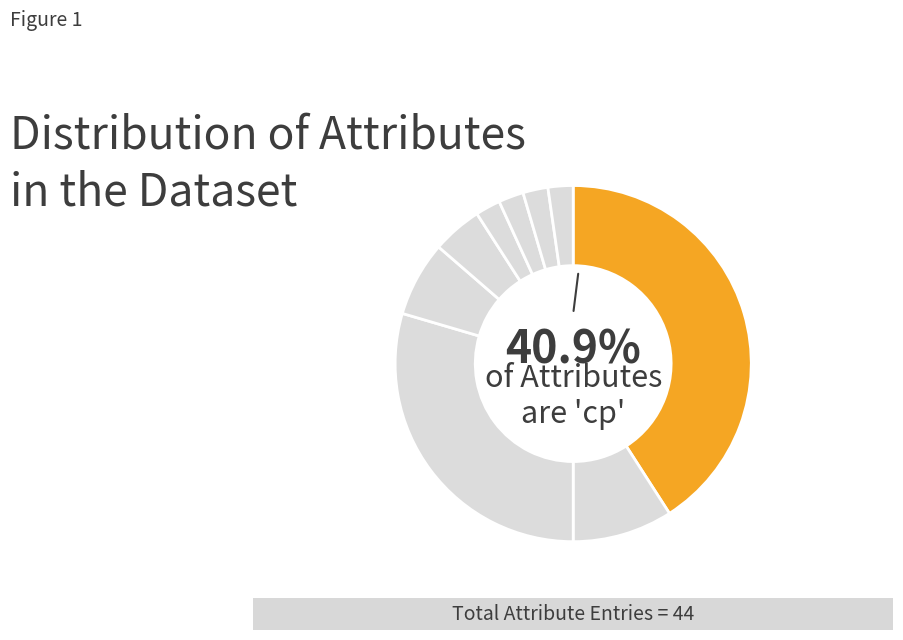

How many segments does this pie chart have?

9